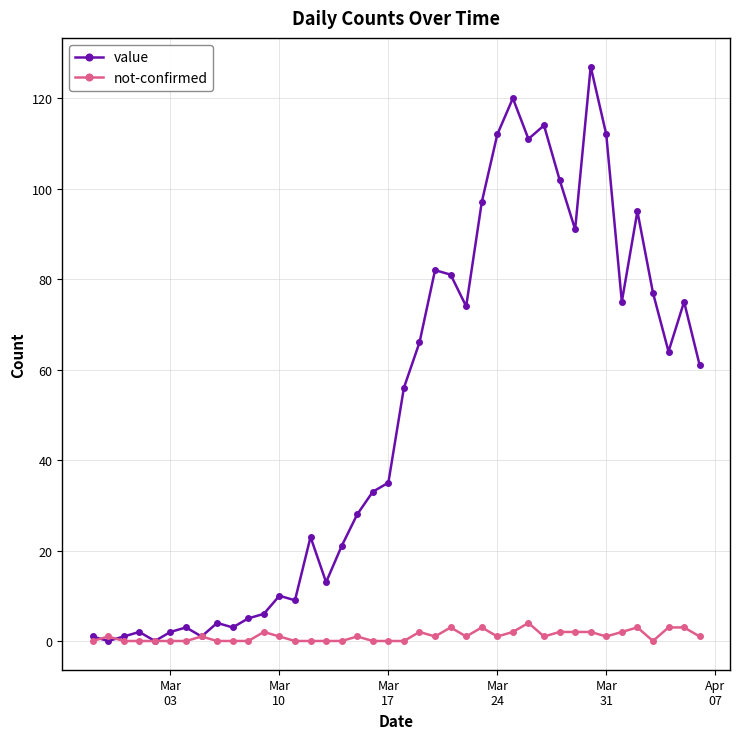

At how many categories does at least one series exceed 123?

1